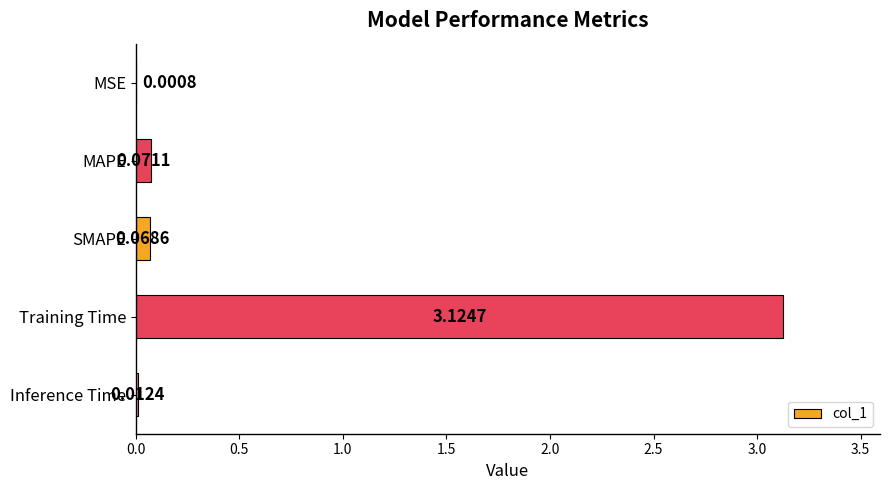

At which label is the value closest to 1?

MAPE